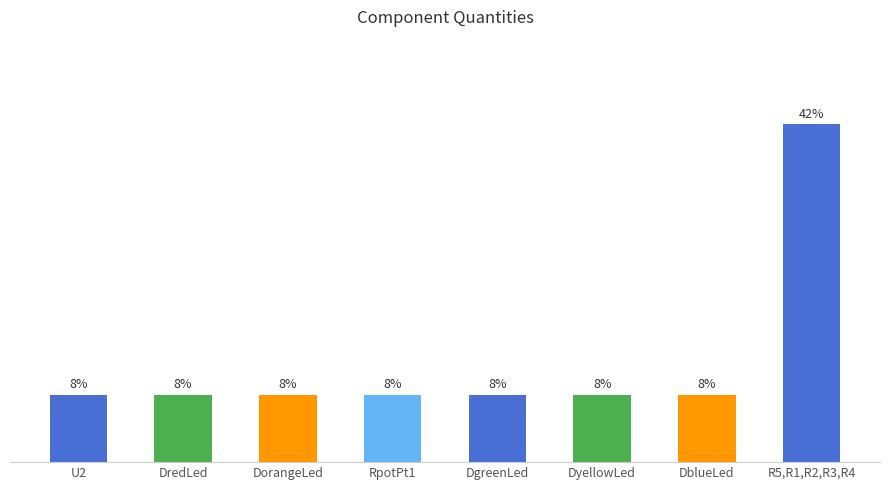

Does the chart contain any negative values?

No